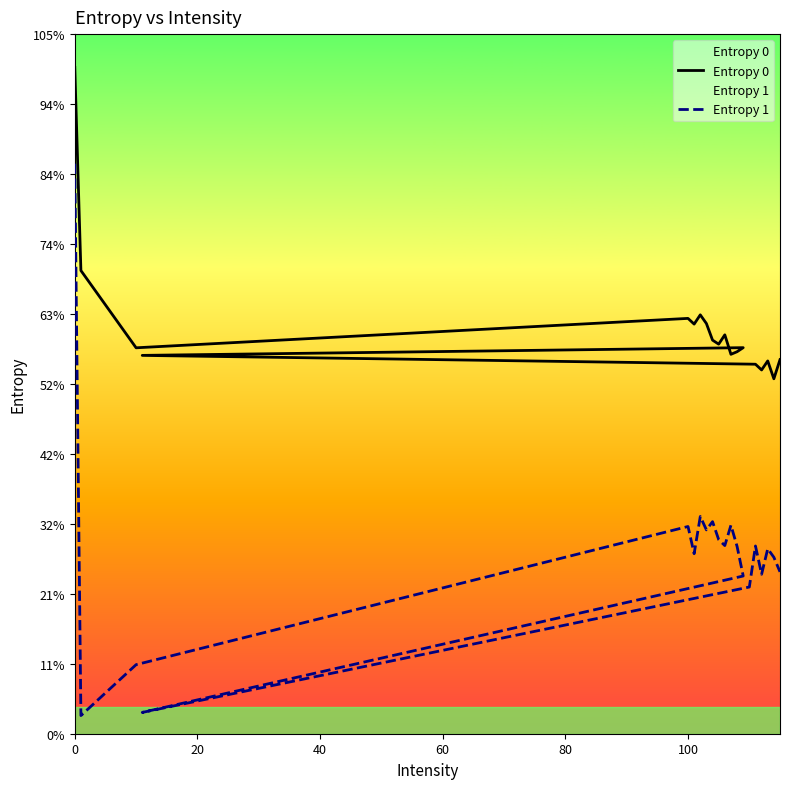

Rank the series by their maximum value, from highest to lowest.

Entropy 0, Entropy 1